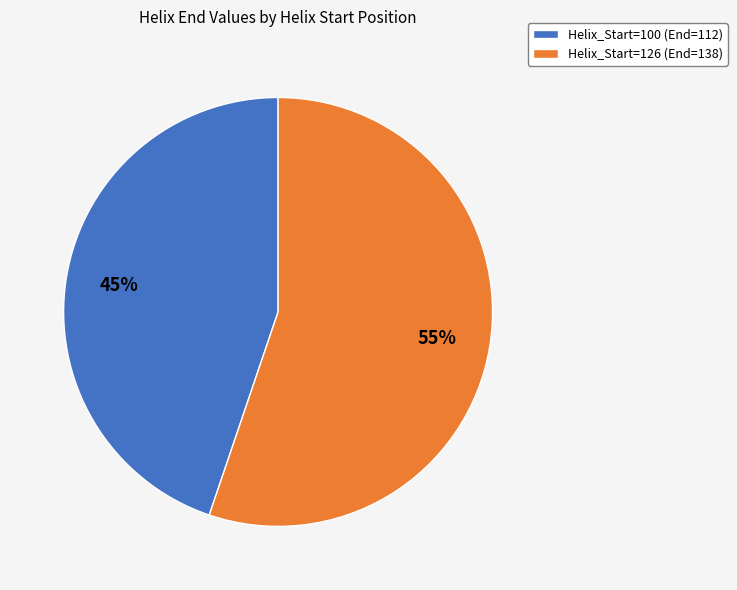

Is there any slice that represents more than half of the pie?

Yes